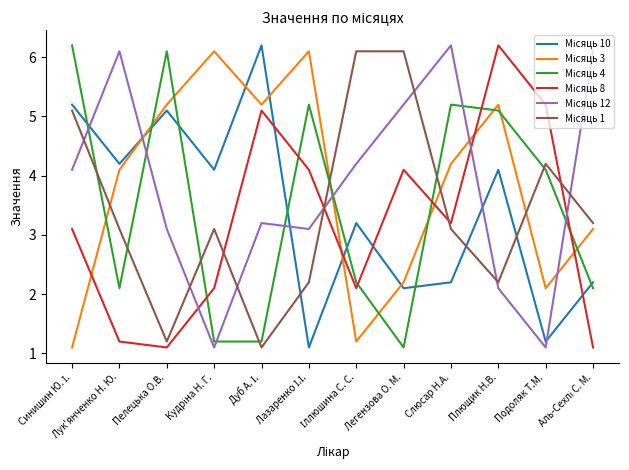

What is the total value across all series at Пелецька О.В.?

21.8